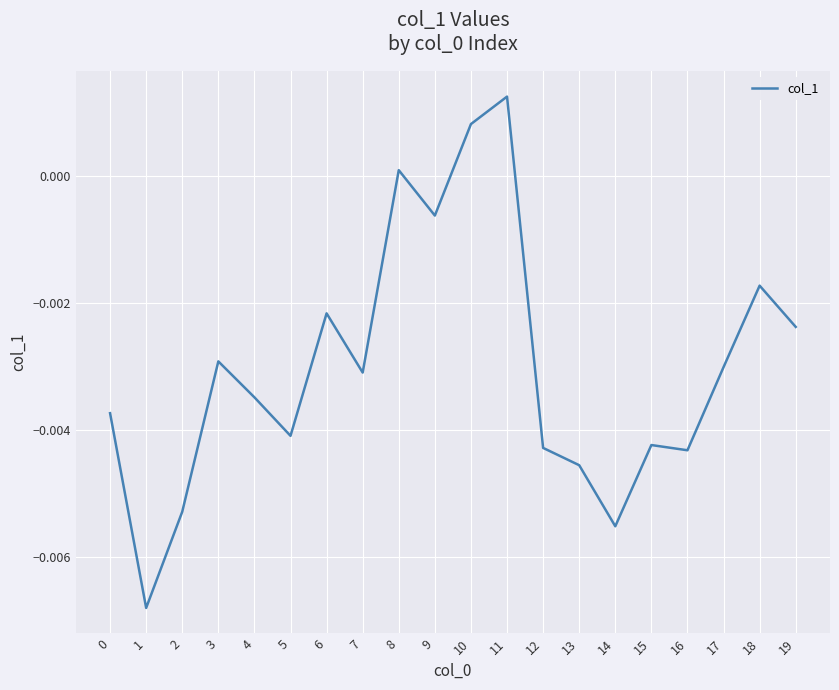

Where does the data first go above 0?

8